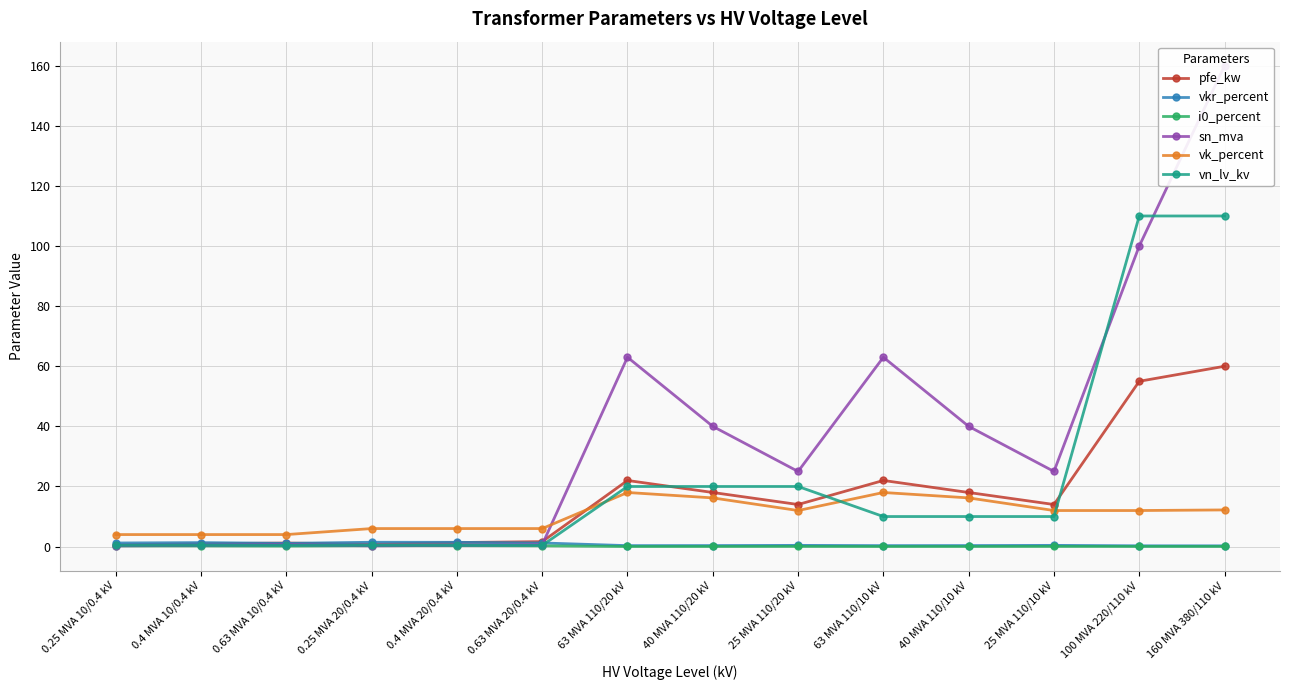

What position from the right is 40 MVA 110/10 kV?

4